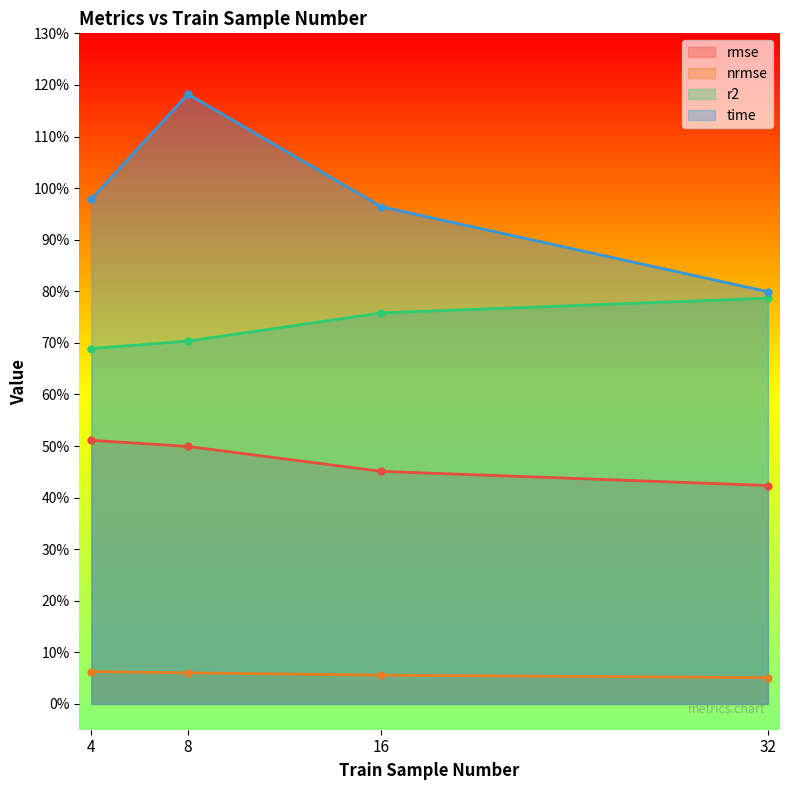

True or false: r2 and nrmse cross at least once.

False